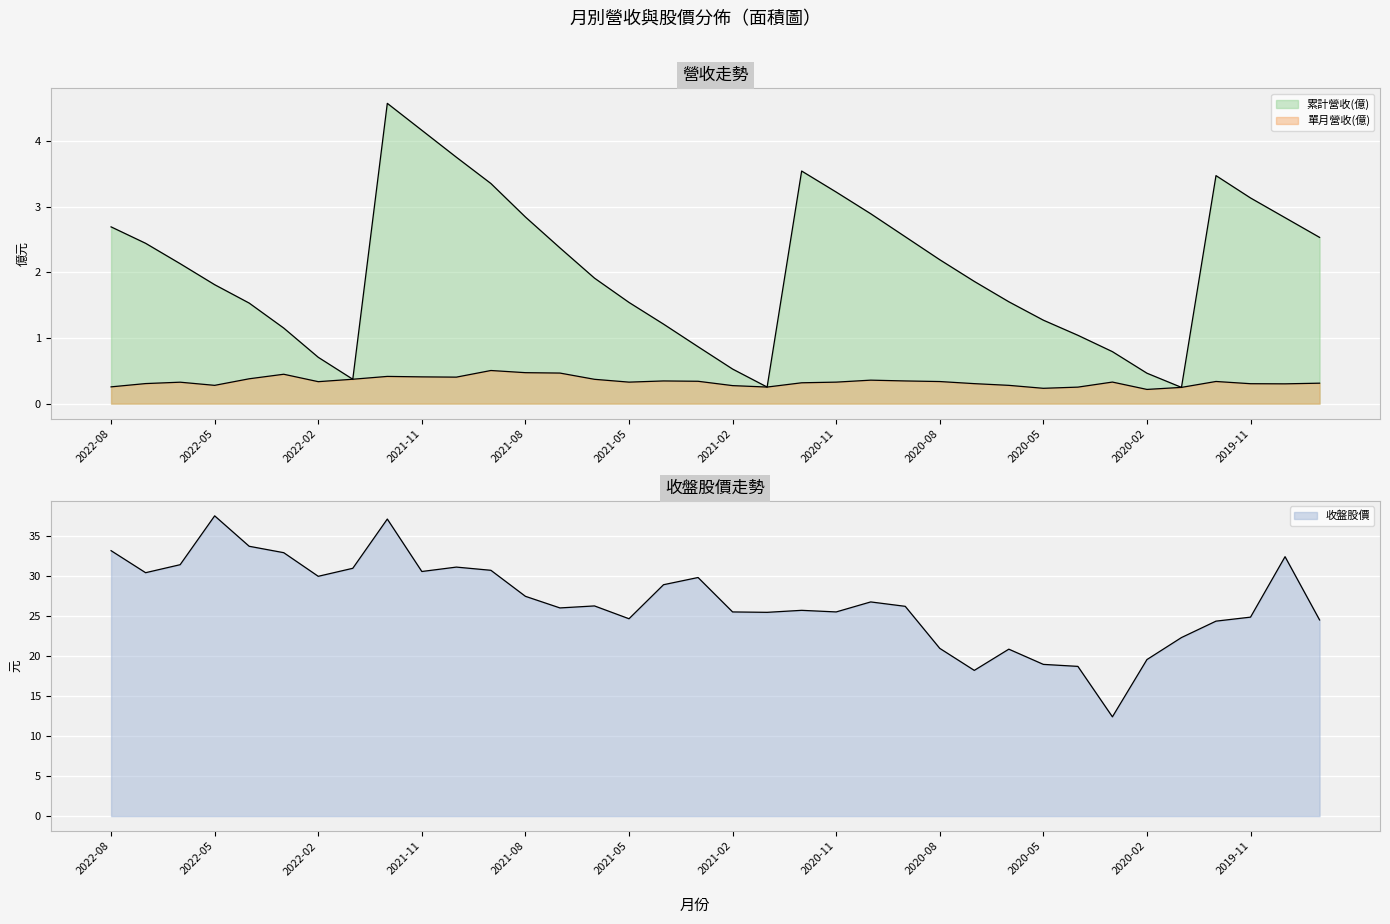

Reading left to right, transcribe all the data shown in this chart.

累計營收(億): 2022-08=2.7	2022-07=2.4	2022-06=2.1	2022-05=1.8	2022-04=1.5	2022-03=1.1	2022-02=0.7	2022-01=0.4	2021-12=4.6	2021-11=4.2	2021-10=3.8	2021-09=3.4	2021-08=2.8	2021-07=2.4	2021-06=1.9	2021-05=1.5	2021-04=1.2	2021-03=0.9	2021-02=0.5	2021-01=0.3	2020-12=3.5	2020-11=3.2	2020-10=2.9	2020-09=2.5	2020-08=2.2	2020-07=1.9	2020-06=1.6	2020-05=1.3	2020-04=1.0	2020-03=0.8	2020-02=0.5	2020-01=0.2	2019-12=3.5	2019-11=3.1	2019-10=2.8	2019-09=2.5
單月營收(億): 2022-08=0.3	2022-07=0.3	2022-06=0.3	2022-05=0.3	2022-04=0.4	2022-03=0.4	2022-02=0.3	2022-01=0.4	2021-12=0.4	2021-11=0.4	2021-10=0.4	2021-09=0.5	2021-08=0.5	2021-07=0.5	2021-06=0.4	2021-05=0.3	2021-04=0.3	2021-03=0.3	2021-02=0.3	2021-01=0.3	2020-12=0.3	2020-11=0.3	2020-10=0.4	2020-09=0.3	2020-08=0.3	2020-07=0.3	2020-06=0.3	2020-05=0.2	2020-04=0.3	2020-03=0.3	2020-02=0.2	2020-01=0.2	2019-12=0.3	2019-11=0.3	2019-10=0.3	2019-09=0.3
收盤股價: 2022-08=33.1	2022-07=30.4	2022-06=31.4	2022-05=37.5	2022-04=33.7	2022-03=32.9	2022-02=29.9	2022-01=30.9	2021-12=37.1	2021-11=30.6	2021-10=31.1	2021-09=30.7	2021-08=27.4	2021-07=26.0	2021-06=26.2	2021-05=24.6	2021-04=28.9	2021-03=29.8	2021-02=25.5	2021-01=25.4	2020-12=25.7	2020-11=25.5	2020-10=26.8	2020-09=26.2	2020-08=20.9	2020-07=18.2	2020-06=20.9	2020-05=18.9	2020-04=18.7	2020-03=12.4	2020-02=19.6	2020-01=22.3	2019-12=24.4	2019-11=24.9	2019-10=32.4	2019-09=24.5